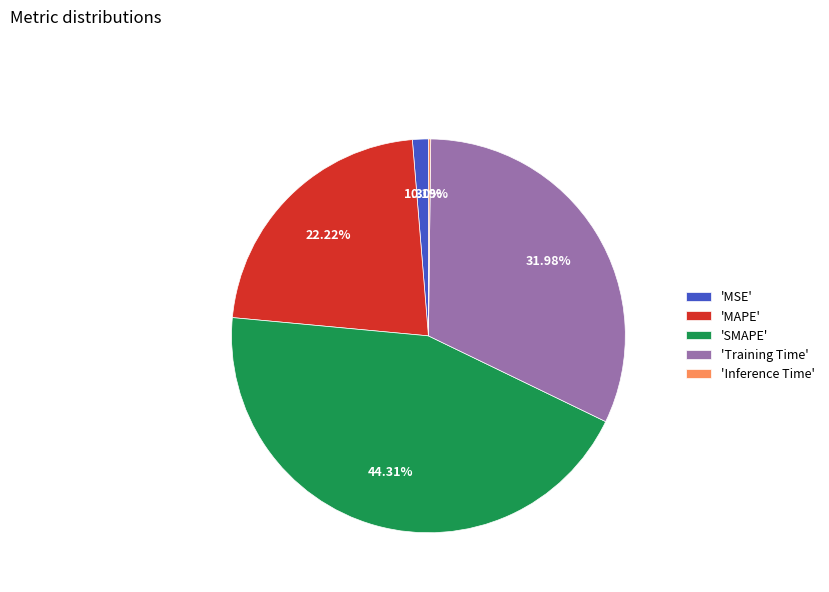

Between 'MAPE' and 'Training Time', which is larger?

'Training Time'